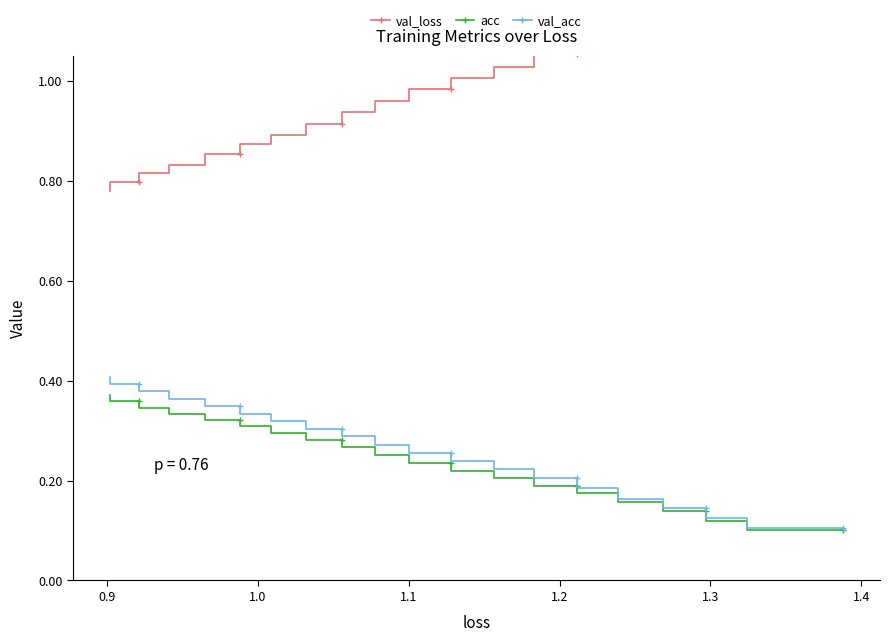

How many acc values are between 0 and 1?

20